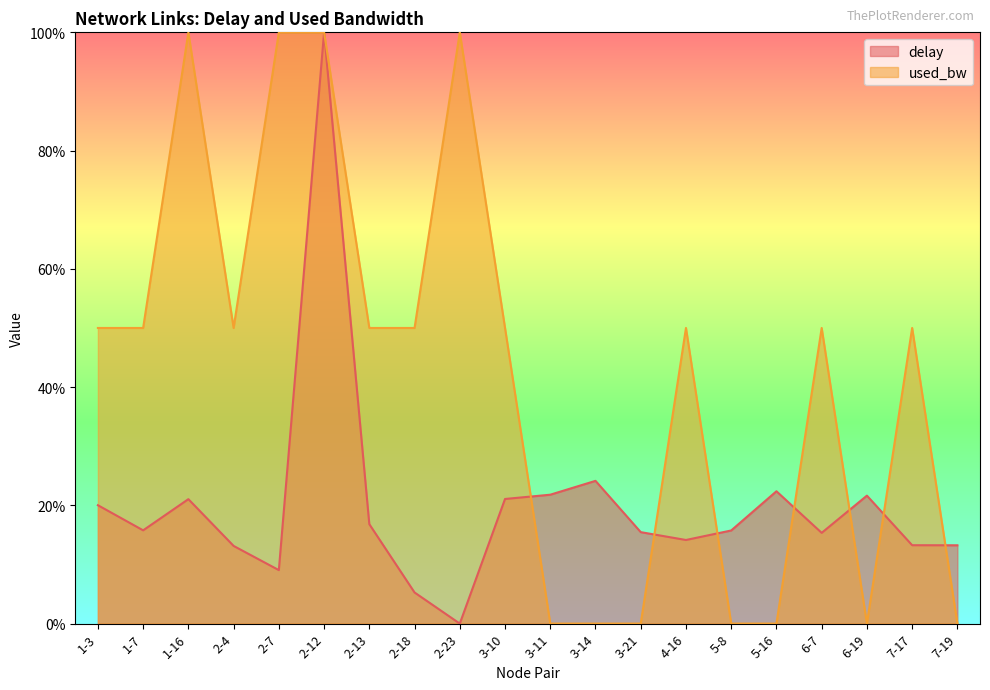

What is the value of the delay point at the 2nd from the left?

0.2